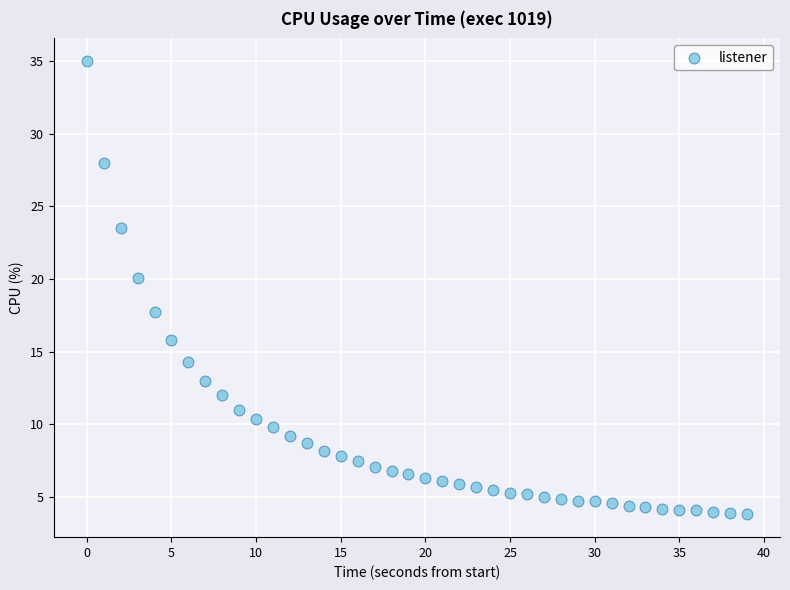

What is the range of Y values (max minus min)?

31.2